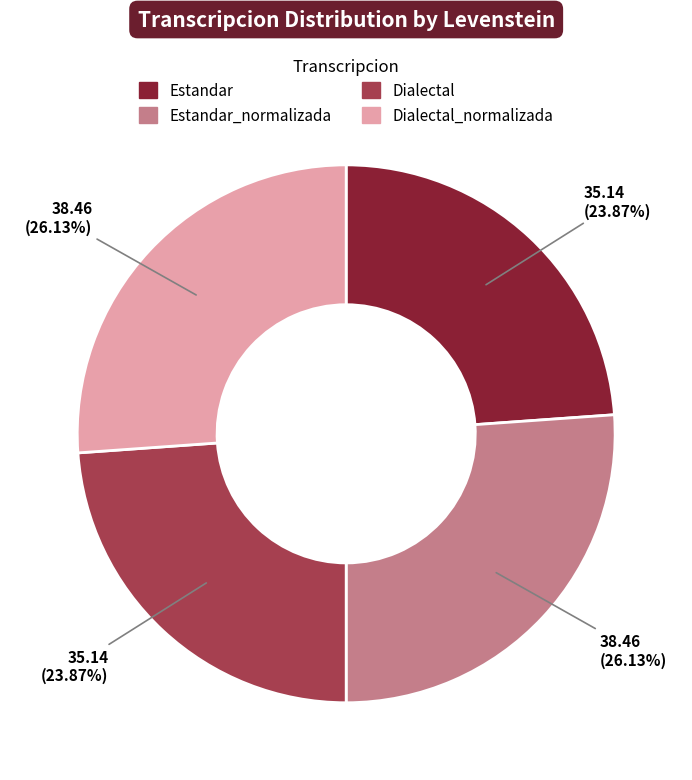

Is there a majority slice in this chart?

No